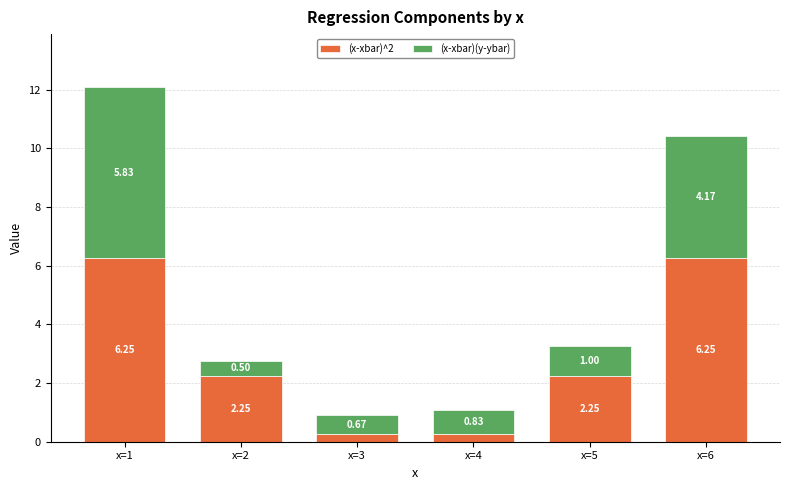

What is the difference between the (x-xbar)^2 values at x=5 and x=3?

2.0